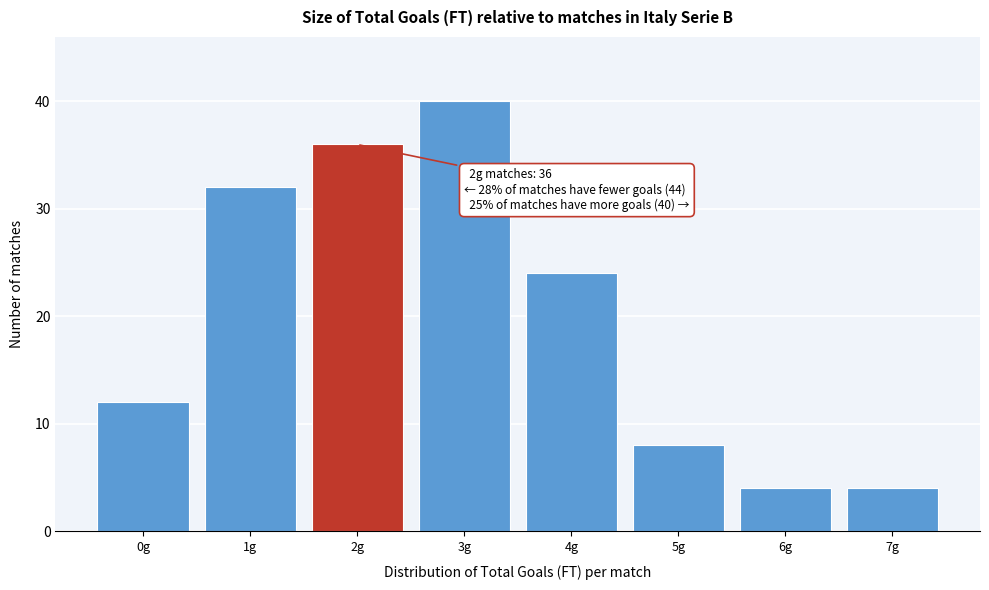

Reading left to right, what are all the values shown in this chart?

0g=12	1g=32	2g=36	3g=40	4g=24	5g=8	6g=4	7g=4